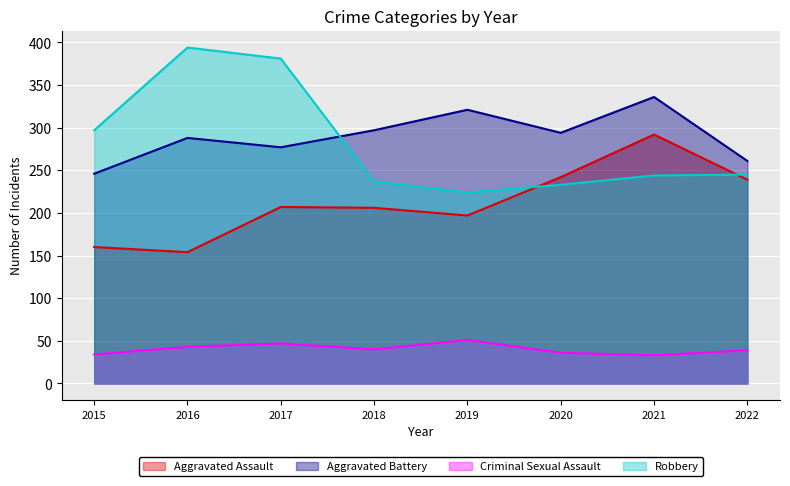

What is the difference between the highest and lowest values at 2016?

351